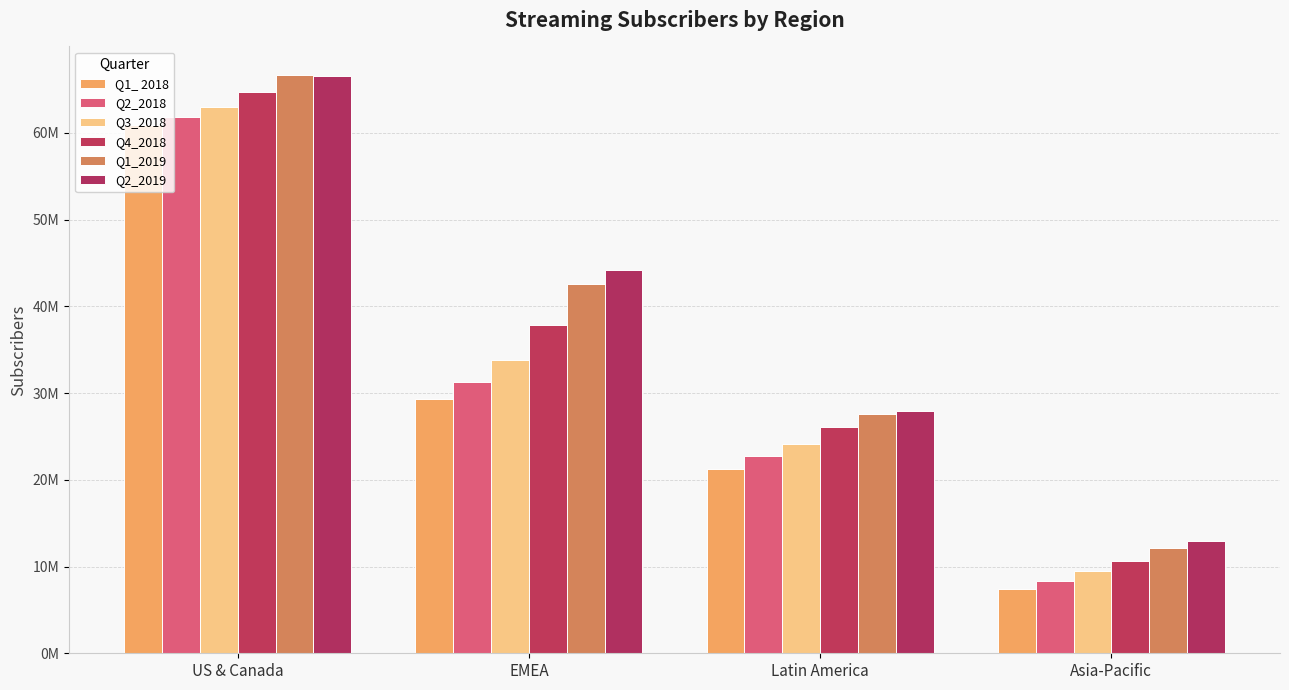

True or false: Q2_2018 has a value of 19019083 at EMEA.

False